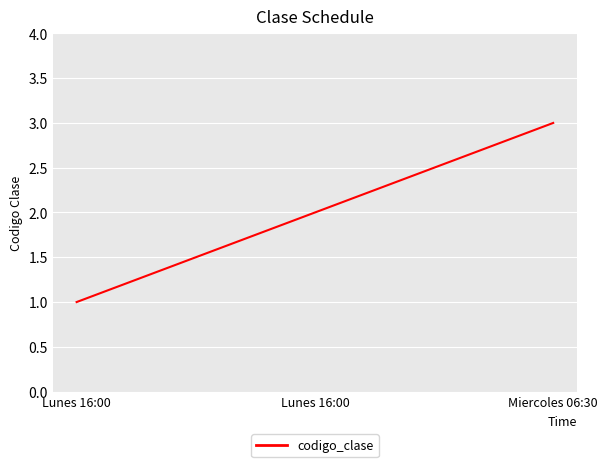

At which label does the data first exceed 2?

Miercoles 06:30